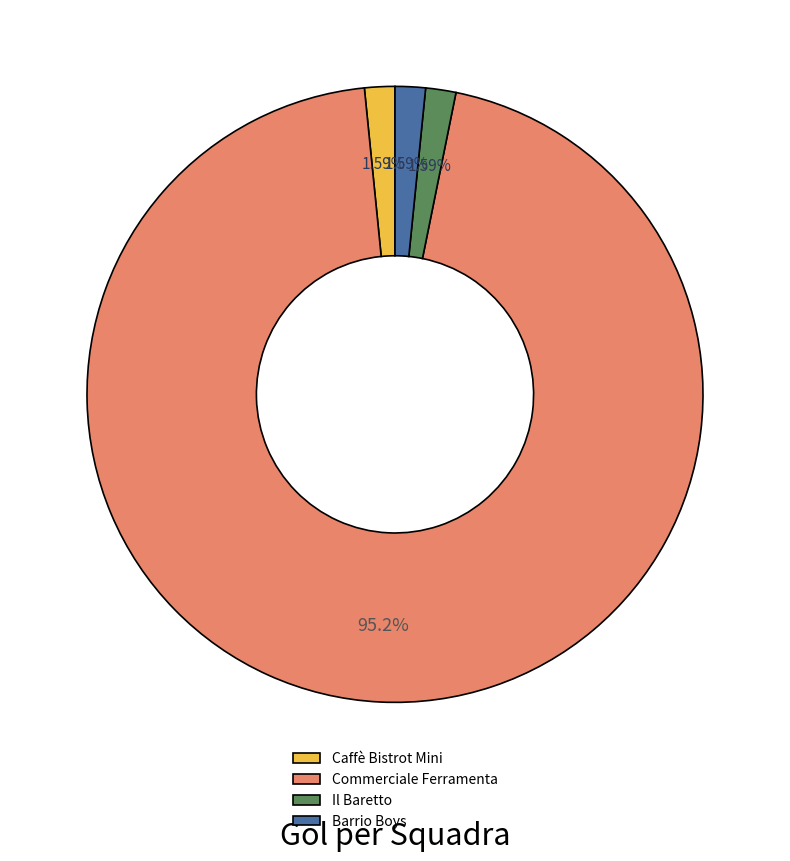

Is the sum of Commerciale Ferramenta and Caffè Bistrot Mini greater than half?

Yes